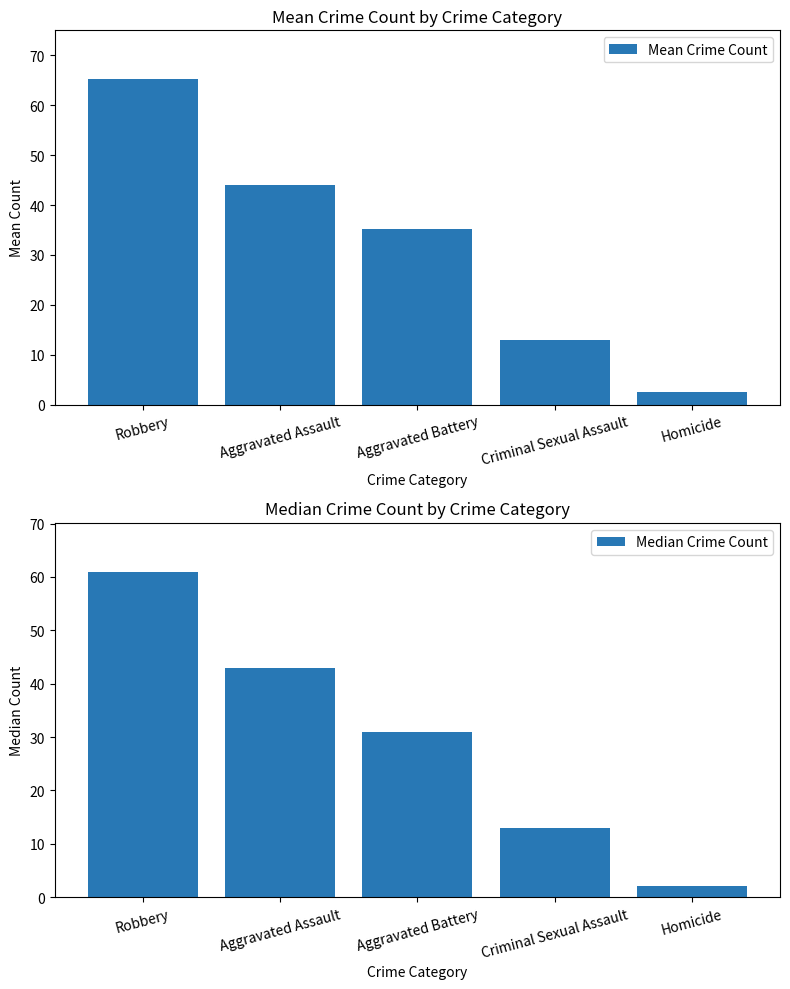

The value of Median Crime Count at Aggravated Assault is 43.0. True or false?

True